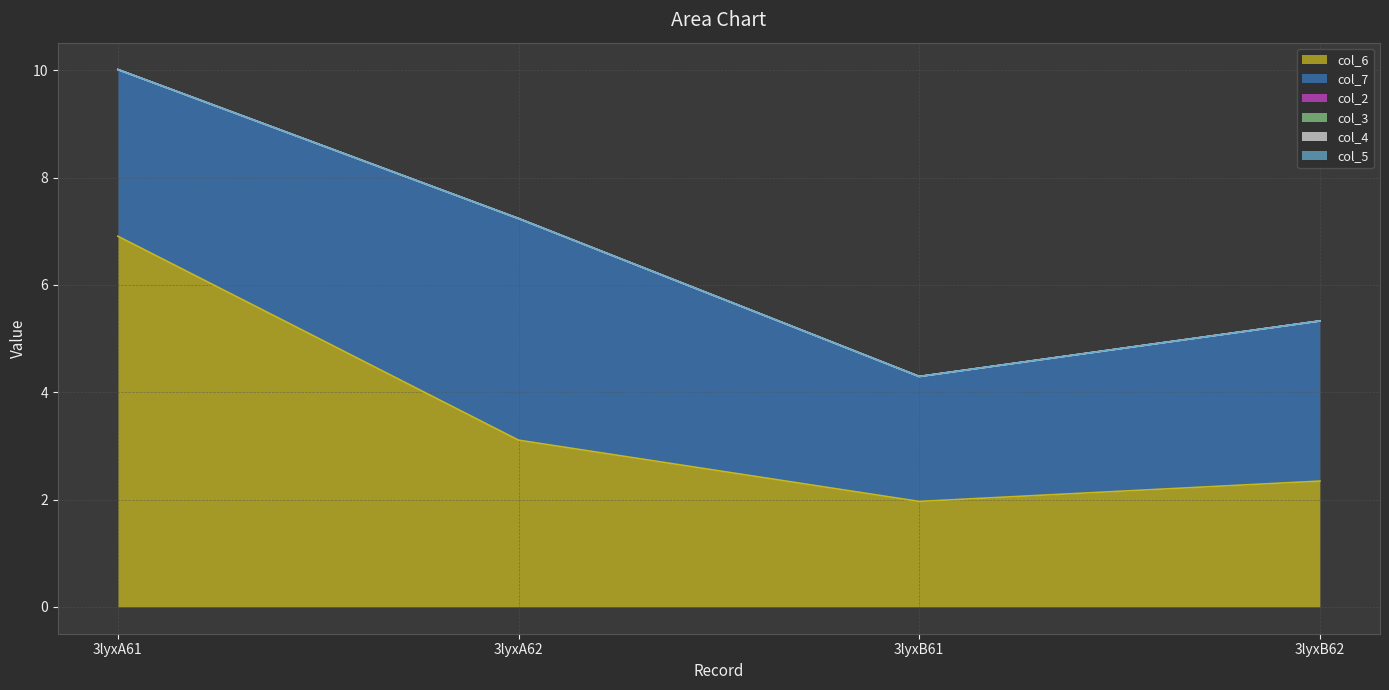

List the labels in order of col_6 value, largest first.

3lyxA61, 3lyxA62, 3lyxB62, 3lyxB61